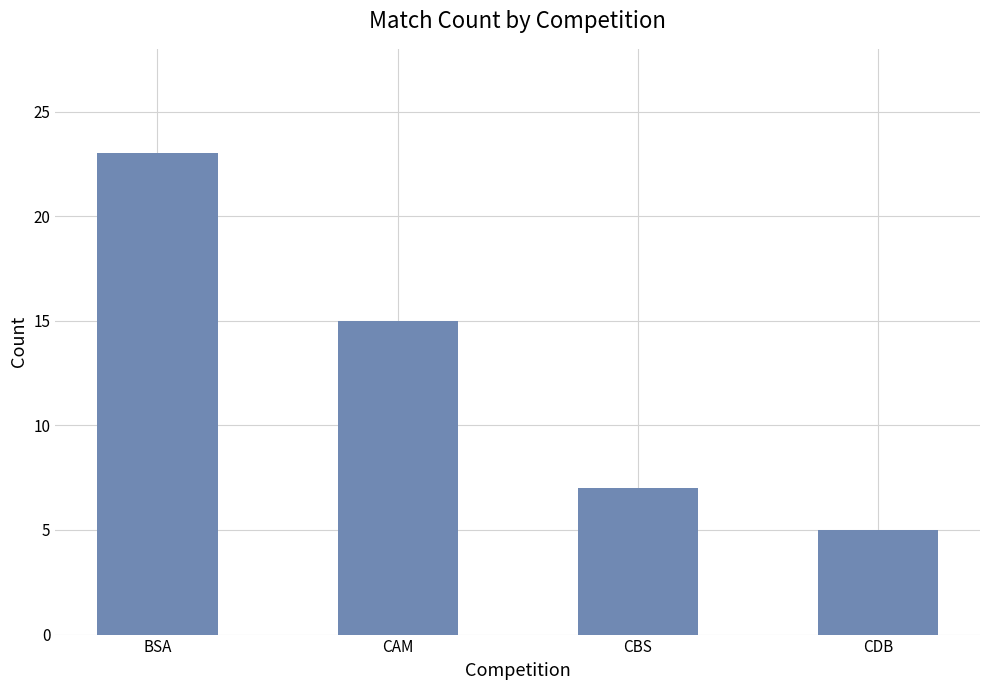

List the labels in order of value, smallest first.

CDB, CBS, CAM, BSA